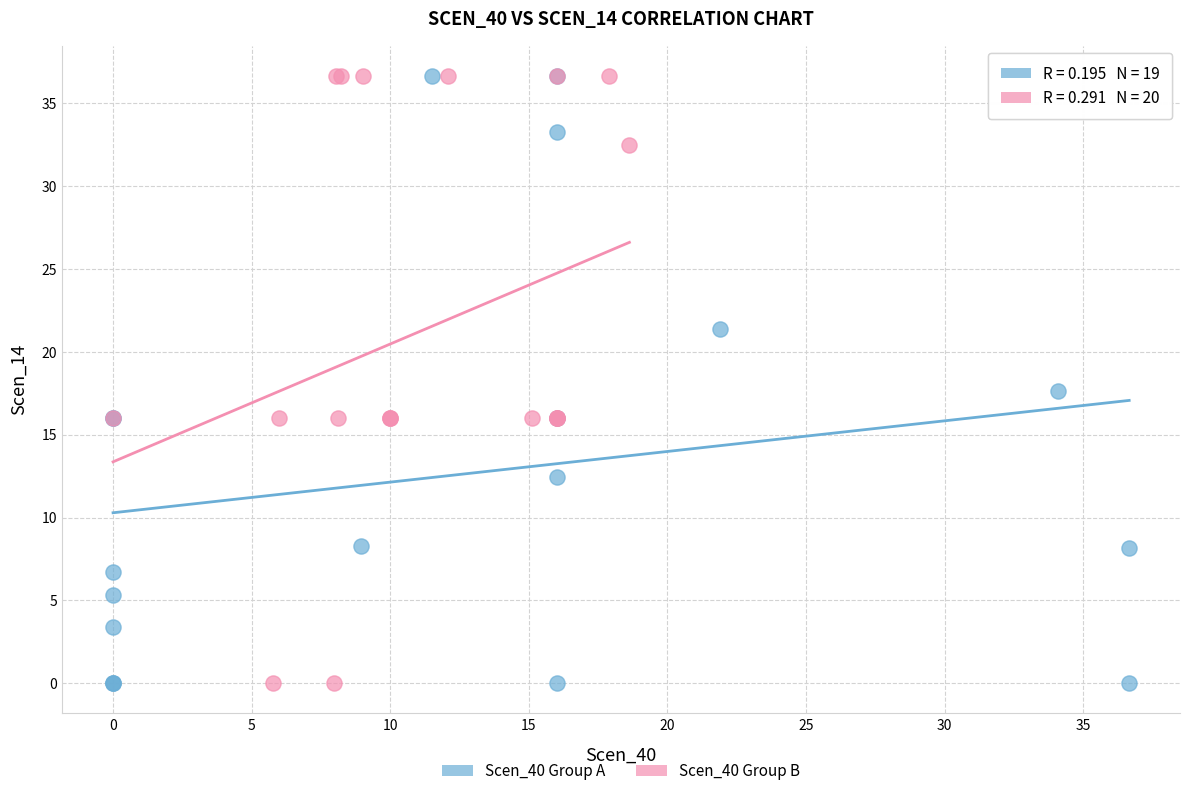

What are all the series names shown in the legend?

Scen_40 Group A, Scen_40 Group B